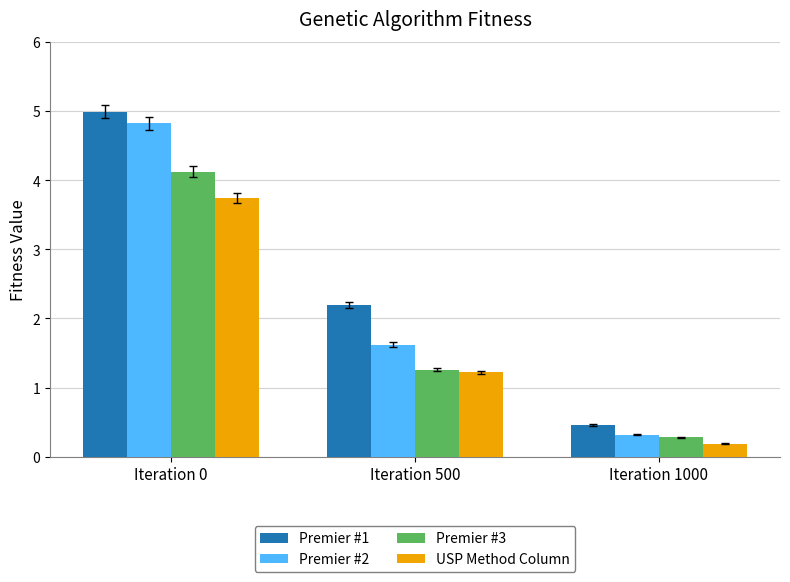

At which category does the chart reach its peak across all series?

Iteration 0